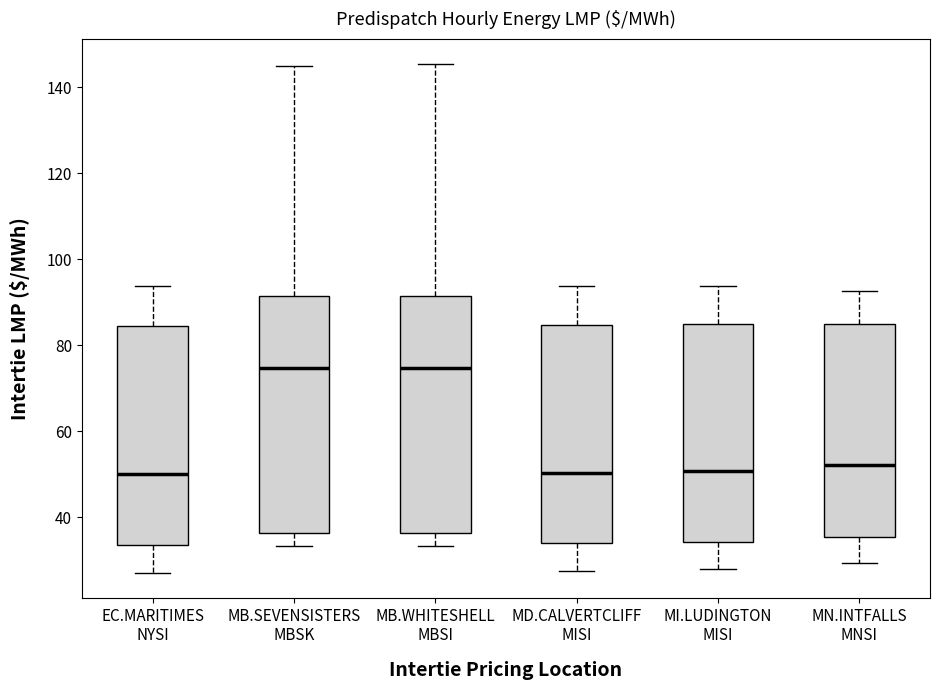

Where does the median line of the box for MI.LUDINGTON MISI sit on the y-axis? The values are not printed on the chart, so give them approximately, as read against the axis.

50